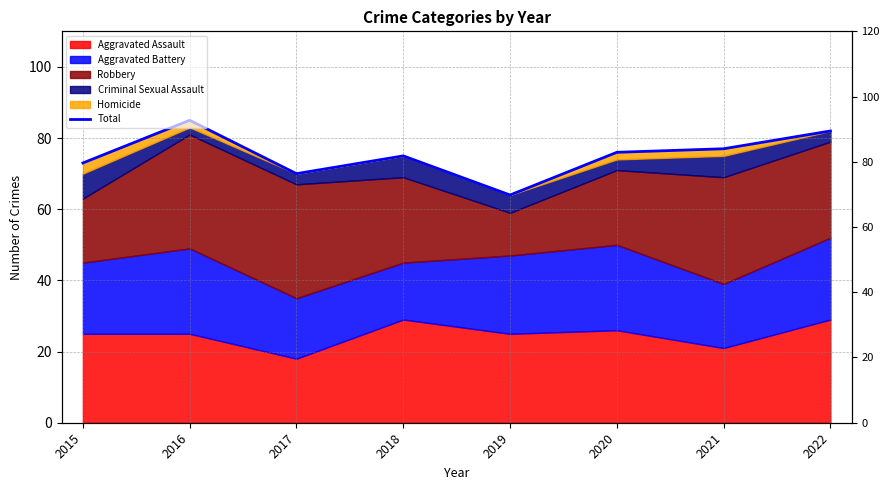

The value at 2015 is 126. True or false?

False